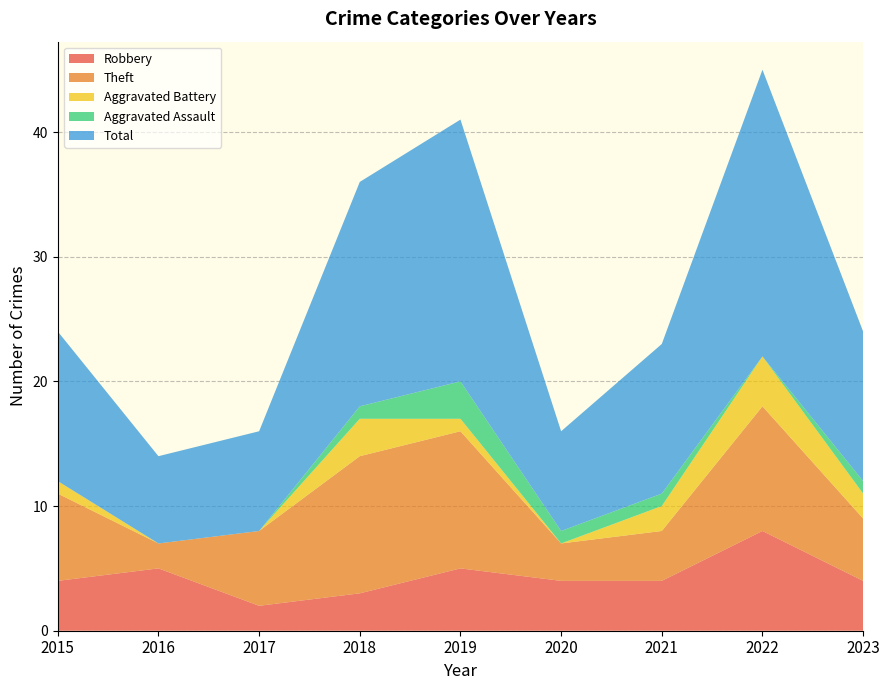

Reading left to right, transcribe all the data shown in this chart.

Robbery: 4	5	2	3	5	4	4	8	4
Theft: 7	2	6	11	11	3	4	10	5
Aggravated Battery: 1	0	0	3	1	0	2	4	2
Aggravated Assault: 0	0	0	1	3	1	1	0	1
Total: 12	7	8	18	21	8	12	23	12